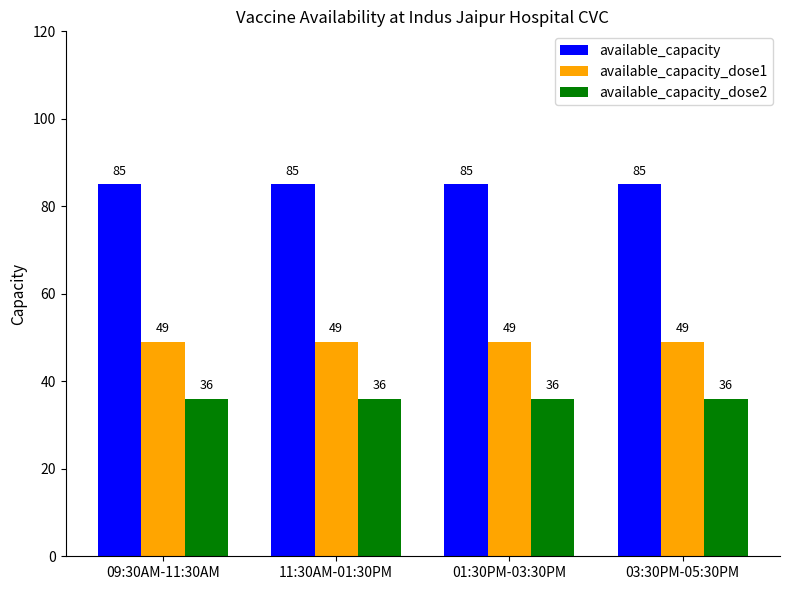

What are all the series names shown in the legend?

available_capacity, available_capacity_dose1, available_capacity_dose2